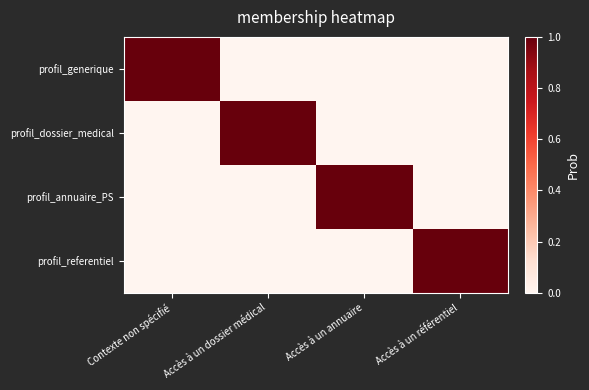

Reading right to left, transcribe all the data shown in this chart.

profil_generique: Accès à un référentiel=0	Accès à un annuaire=0	Accès à un dossier médical=0	Contexte non spécifié=1
profil_dossier_medical: Accès à un référentiel=0	Accès à un annuaire=0	Accès à un dossier médical=1	Contexte non spécifié=0
profil_annuaire_PS: Accès à un référentiel=0	Accès à un annuaire=1	Accès à un dossier médical=0	Contexte non spécifié=0
profil_referentiel: Accès à un référentiel=1	Accès à un annuaire=0	Accès à un dossier médical=0	Contexte non spécifié=0